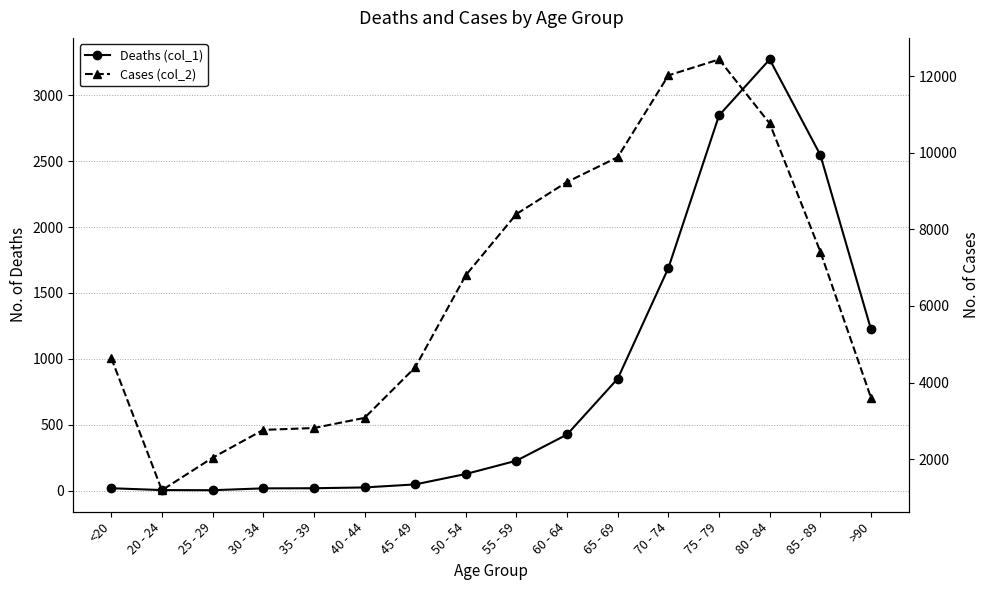

Is it true that Cases (col_2) equals 6870 at 80 - 84?

False